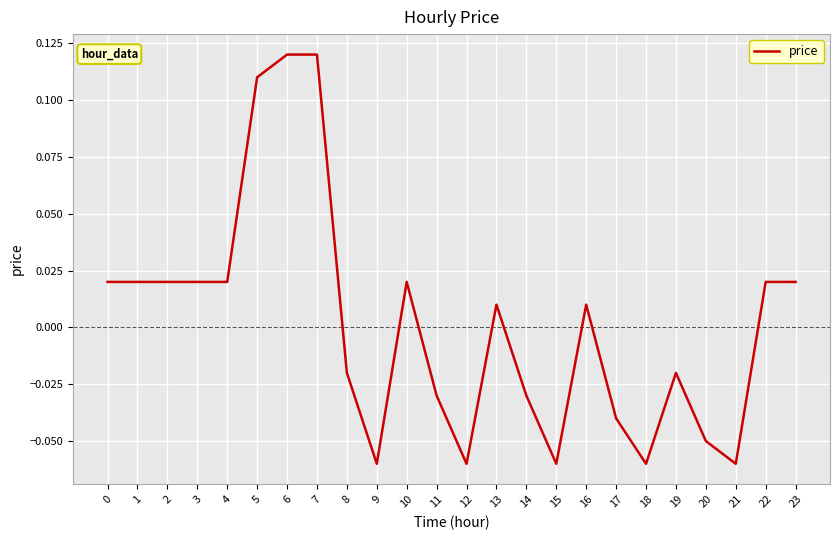

True or false: there are more than 2 points higher than both neighbors.

True